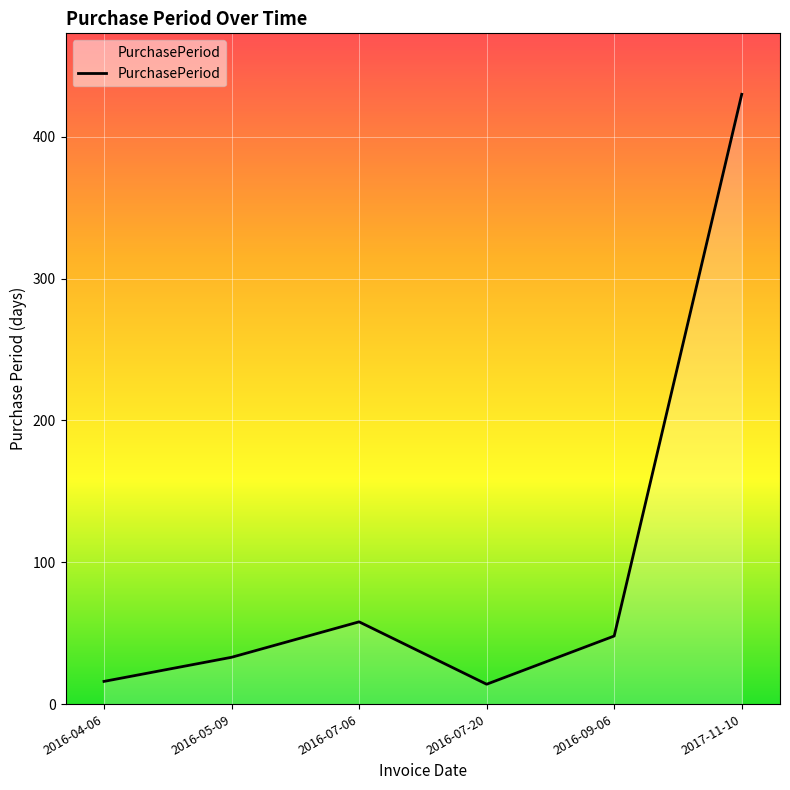

What is the sum of all values?

599